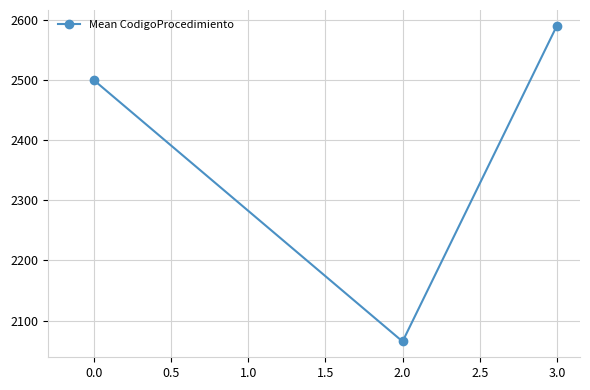

What is the ratio of the value at 2.0 to the value at 3.0?

0.8